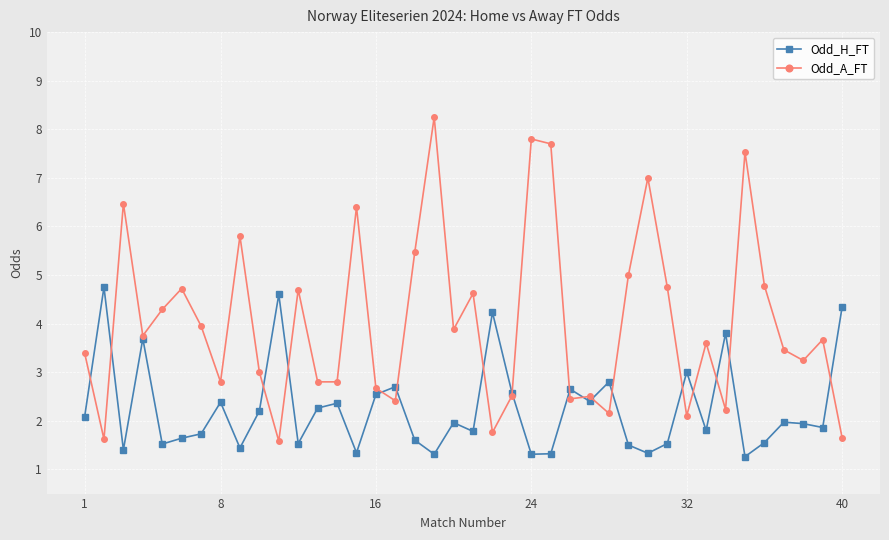

What is the value of the Odd_H_FT point at the 33rd from the left?

1.8